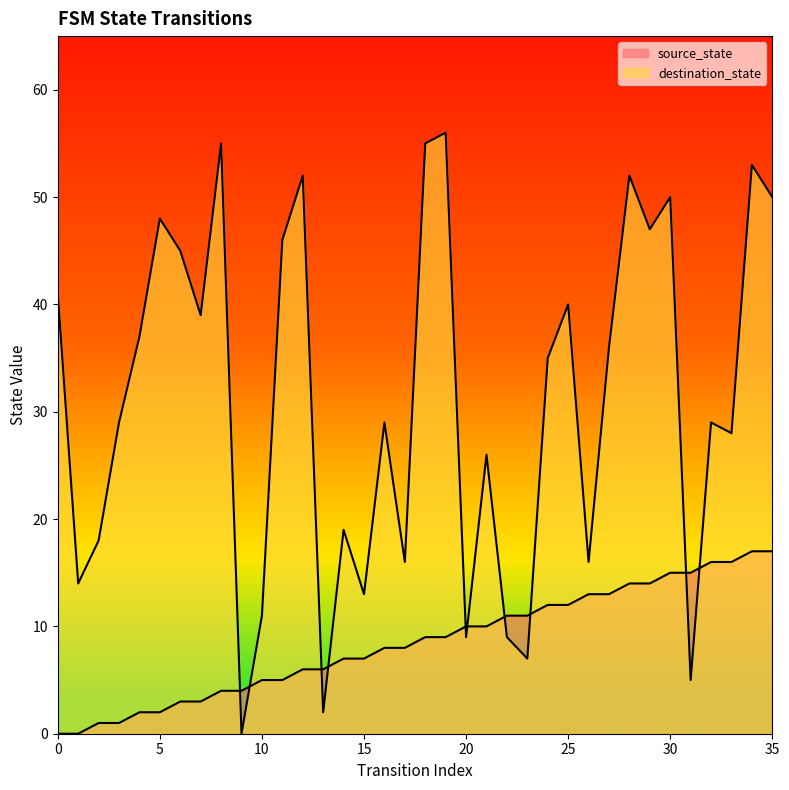

Between 30 and 35, which series saw the biggest shift?

source_state